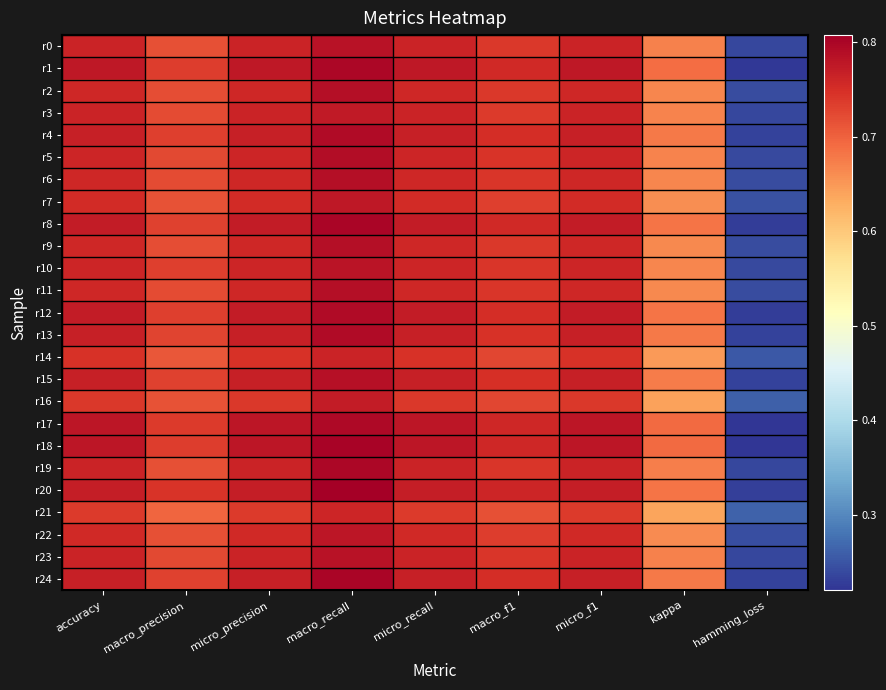

Rank the series at micro_precision from highest to lowest value.

r17, r18, r1, r8, r12, r20, r15, r4, r13, r24, r19, r0, r23, r3, r5, r10, r6, r2, r11, r9, r22, r7, r14, r16, r21